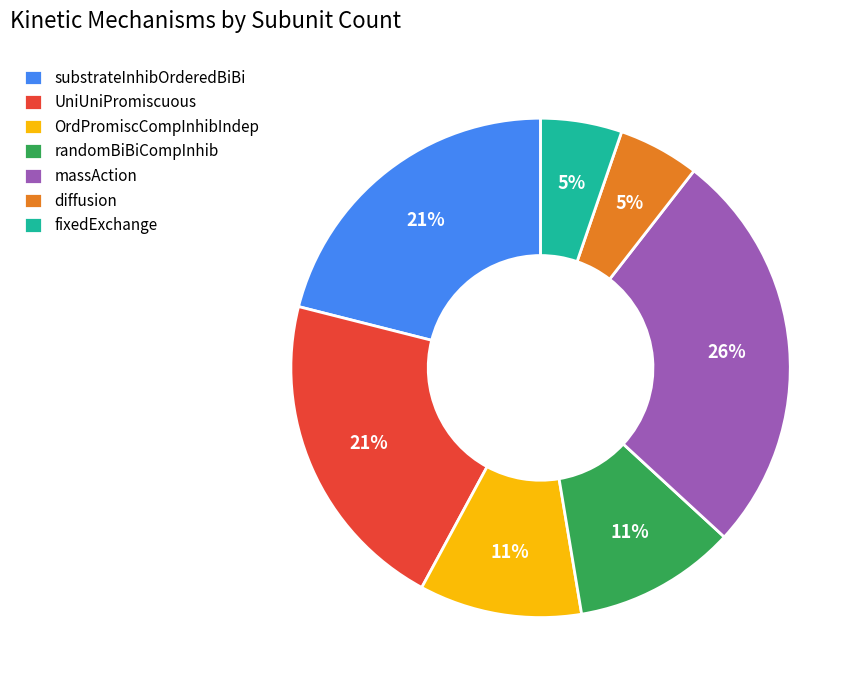

Is OrdPromiscCompInhibIndep the majority of the pie?

No